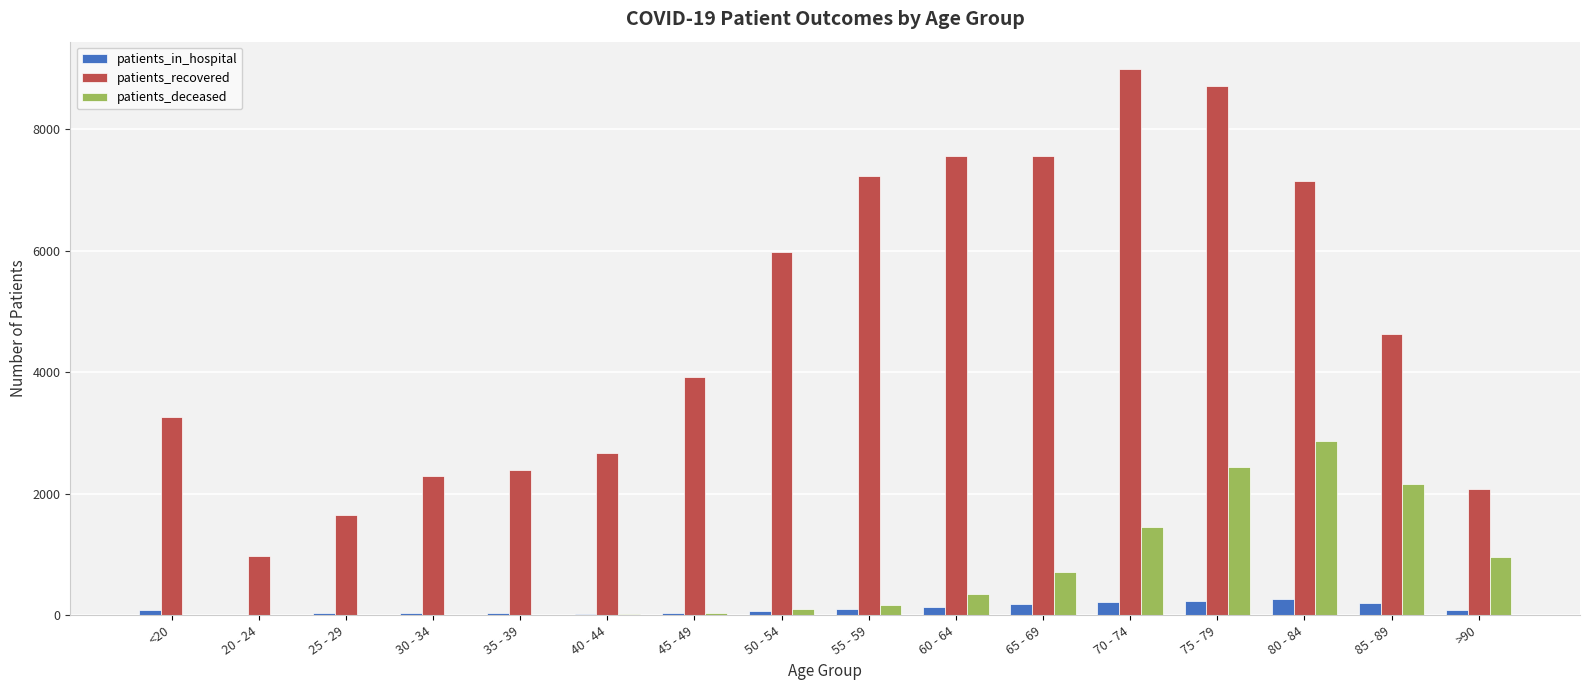

Which category has the highest value in the patients_deceased series?

80 - 84